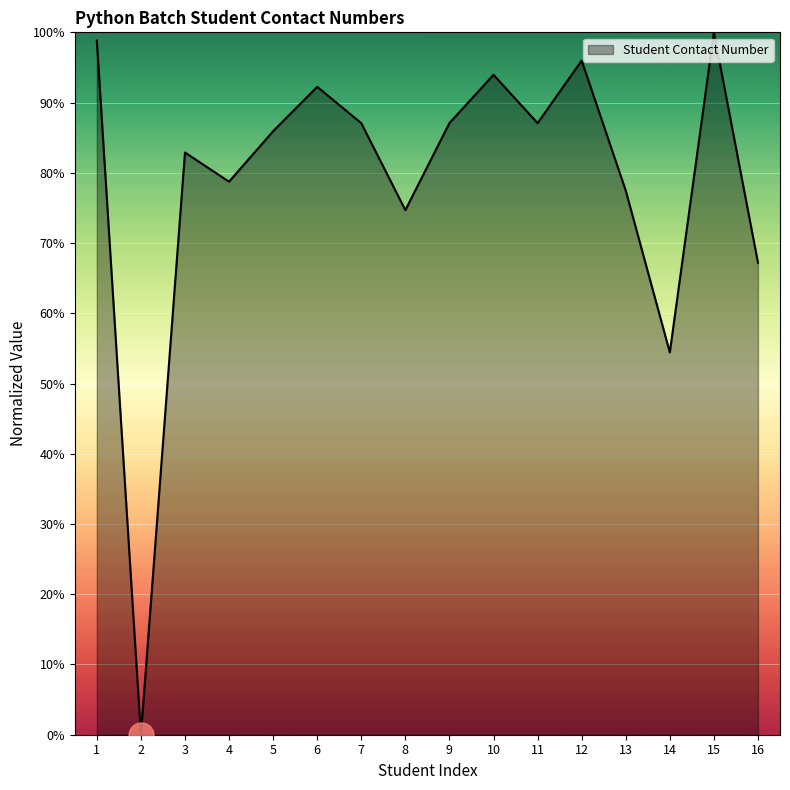

True or false: the data shows 116.3 at 5.

False